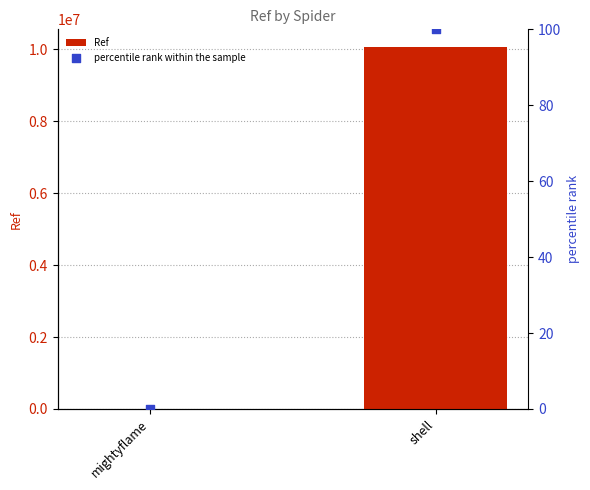

Is the value of percentile rank within the sample at mightyflame greater than the value of Ref at mightyflame?

No